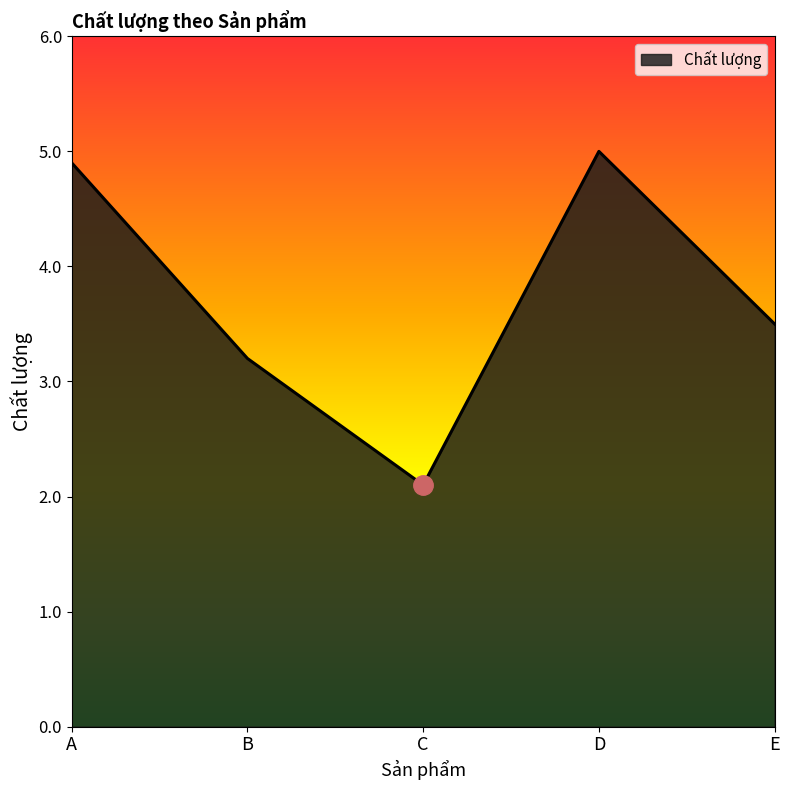

List the labels in order of value, largest first.

D, A, E, B, C